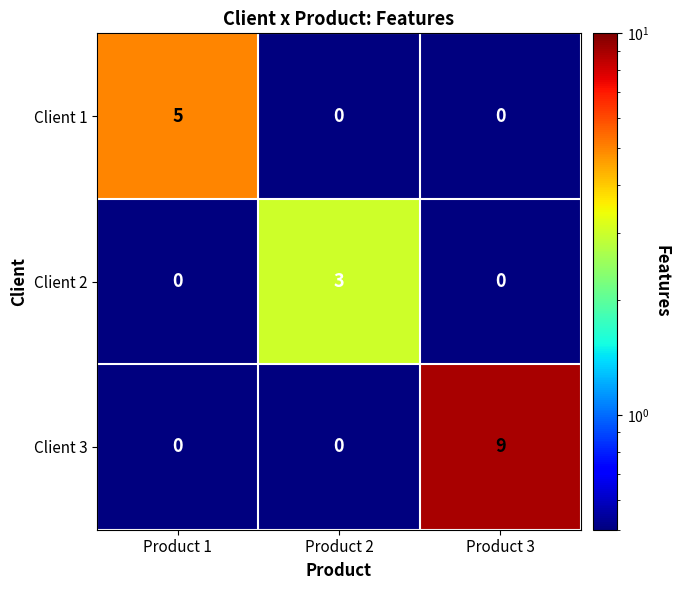

Reading left to right, what are all the values shown in this chart?

Client 1: 5	0	0
Client 2: 0	3	0
Client 3: 0	0	9